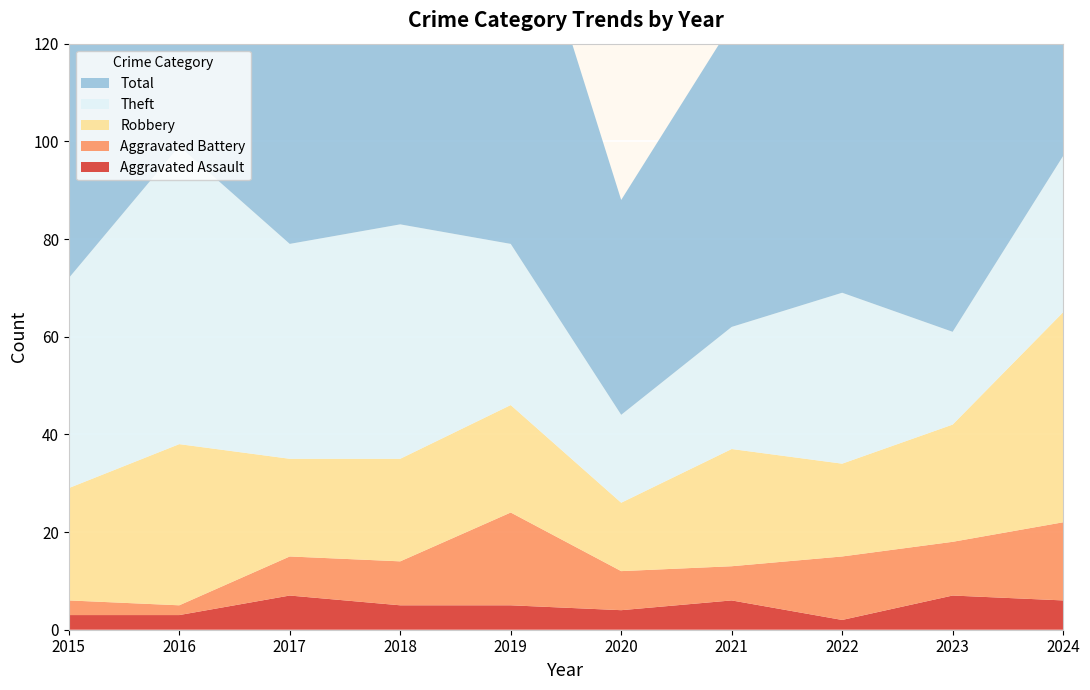

Reading left to right, transcribe all the data shown in this chart.

Aggravated Assault: 3	3	7	5	5	4	6	2	7	6
Aggravated Battery: 3	2	8	9	19	8	7	13	11	16
Robbery: 23	33	20	21	22	14	24	19	24	43
Theft: 43	61	44	48	33	18	25	35	19	32
Total: 72	99	79	85	81	44	62	71	62	98